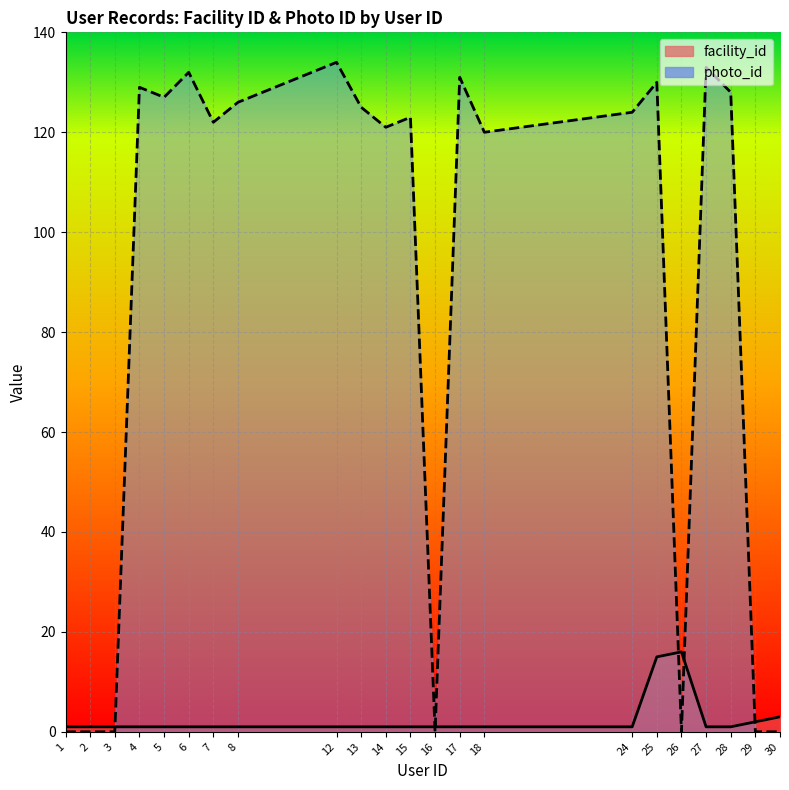

Reading right to left, what are all the values shown in this chart?

facility_id: 3	2	1	1	16	15	1	1	1	1	1	1	1	1	1	1	1	1	1	1	1	1
photo_id: 0	0	128	133	0	130	124	120	131	0	123	121	125	134	126	122	132	127	129	0	0	0